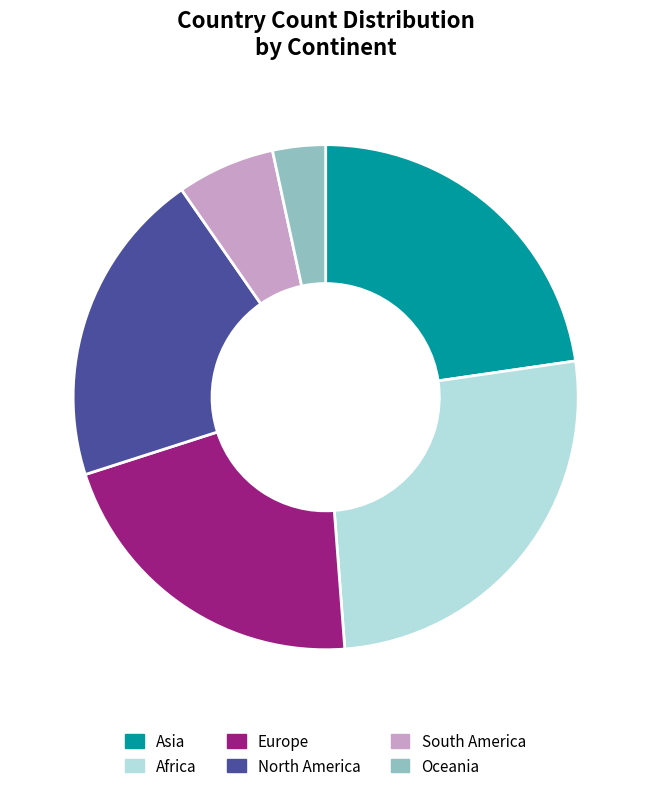

Is there a majority slice in this chart?

No